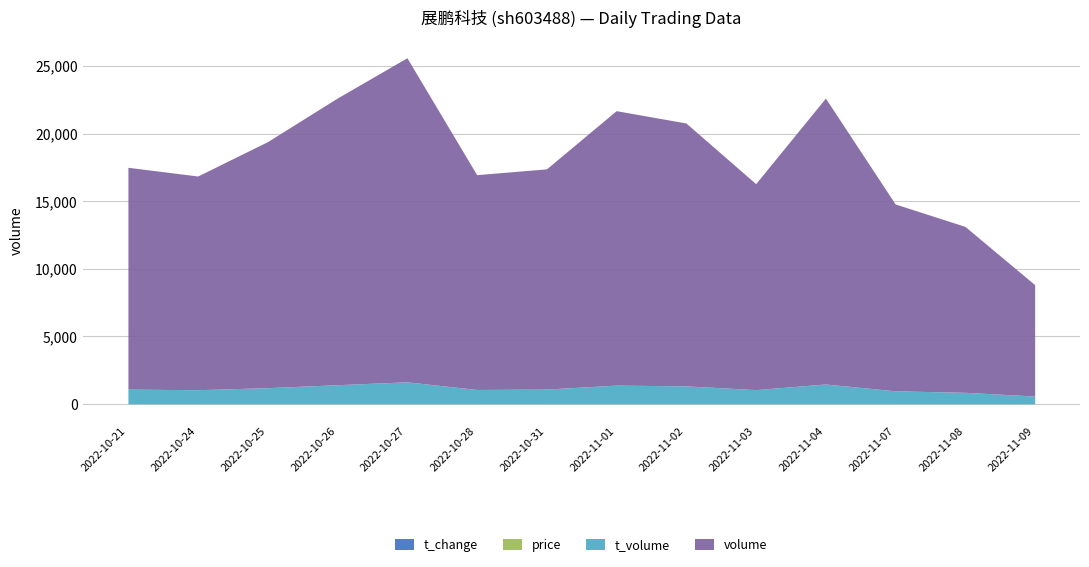

True or false: volume and t_change intersect in this chart.

False